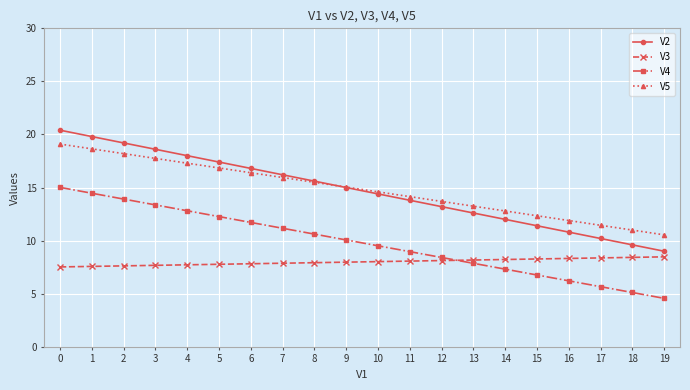

What is the minimum value shown in the chart?

4.6